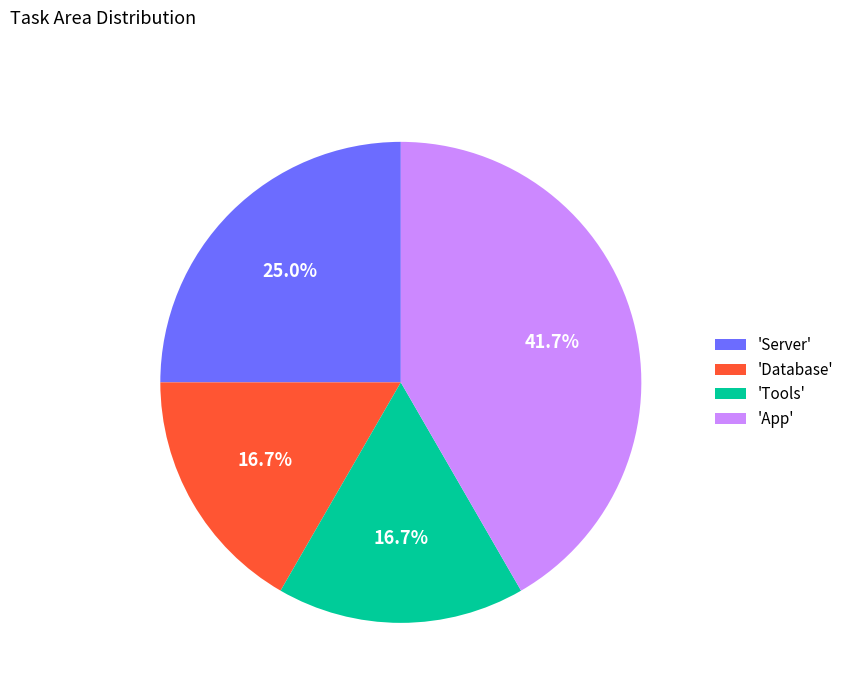

Which slice is the largest?

'App'